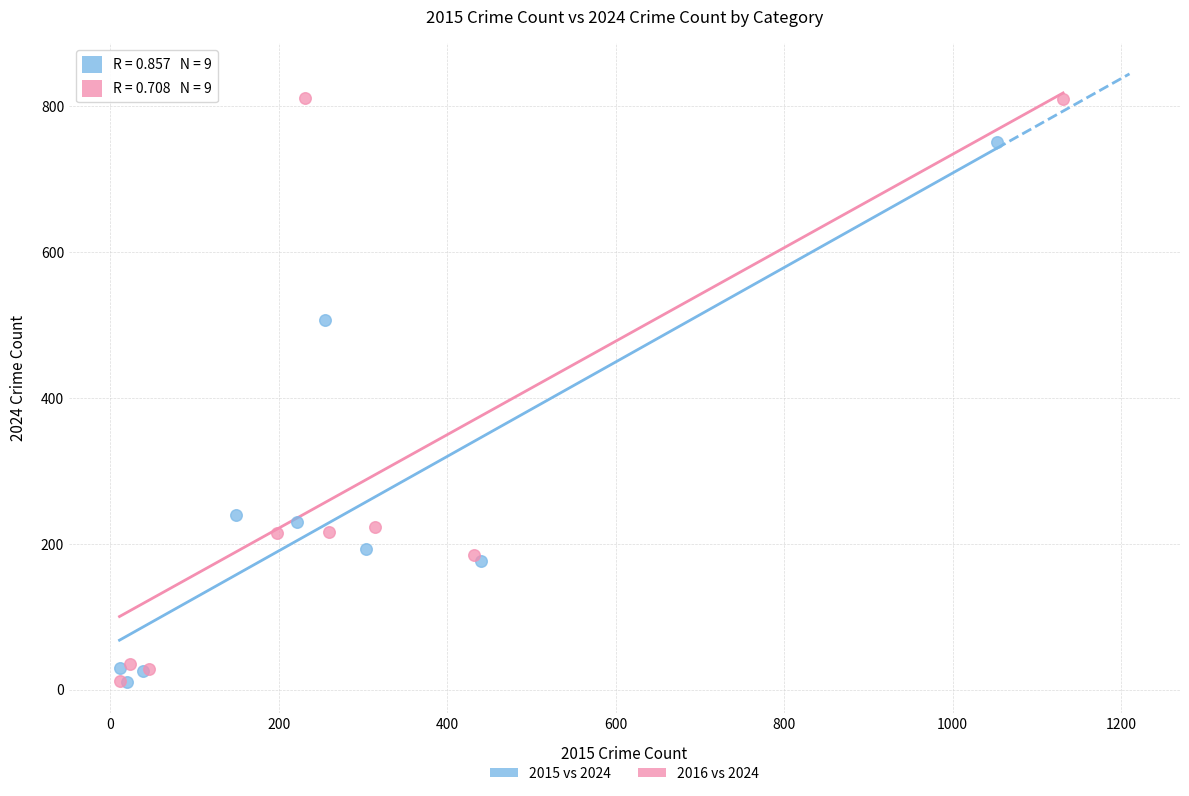

Which series has the largest Y range (max minus min)?

2016 vs 2024